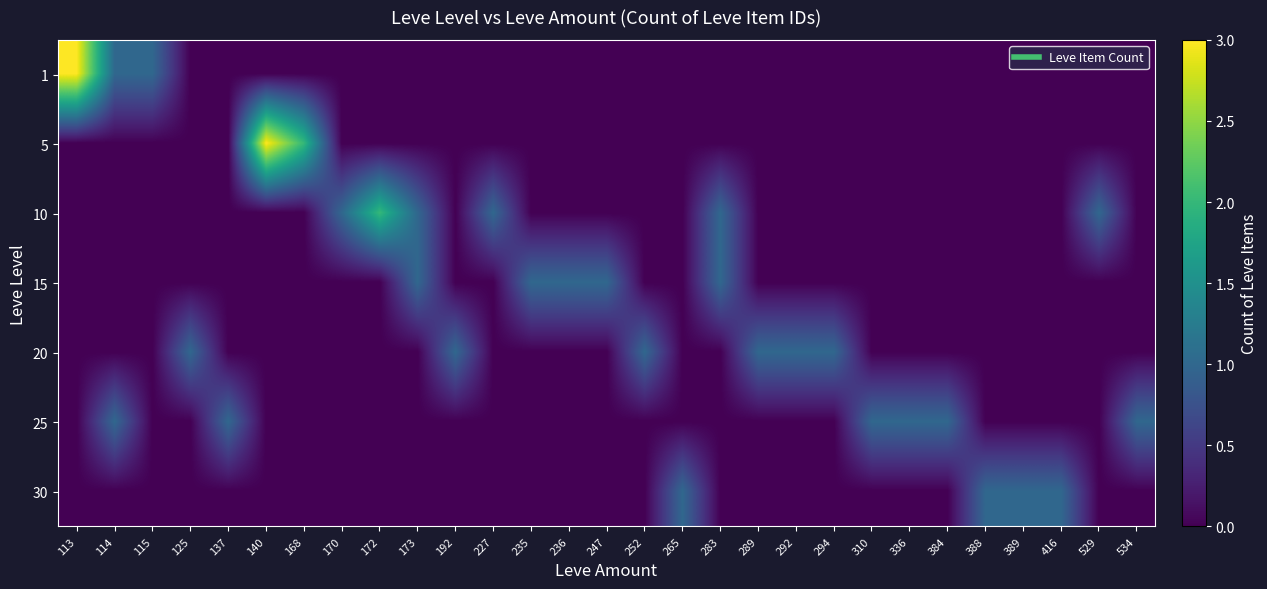

Reading left to right, extract all data points from this chart.

1: 113=3	114=1	115=1	125=0	137=0	140=0	168=0	170=0	172=0	173=0	192=0	227=0	235=0	236=0	247=0	252=0	265=0	283=0	289=0	292=0	294=0	310=0	336=0	384=0	388=0	389=0	416=0	529=0	534=0
5: 113=0	114=0	115=0	125=0	137=0	140=3	168=2	170=0	172=0	173=0	192=0	227=0	235=0	236=0	247=0	252=0	265=0	283=0	289=0	292=0	294=0	310=0	336=0	384=0	388=0	389=0	416=0	529=0	534=0
10: 113=0	114=0	115=0	125=0	137=0	140=0	168=0	170=1	172=2	173=1	192=0	227=1	235=0	236=0	247=0	252=0	265=0	283=1	289=0	292=0	294=0	310=0	336=0	384=0	388=0	389=0	416=0	529=1	534=0
15: 113=0	114=0	115=0	125=0	137=0	140=0	168=0	170=0	172=0	173=1	192=0	227=0	235=1	236=1	247=1	252=0	265=0	283=1	289=0	292=0	294=0	310=0	336=0	384=0	388=0	389=0	416=0	529=0	534=0
20: 113=0	114=0	115=0	125=1	137=0	140=0	168=0	170=0	172=0	173=0	192=1	227=0	235=0	236=0	247=0	252=1	265=0	283=0	289=1	292=1	294=1	310=0	336=0	384=0	388=0	389=0	416=0	529=0	534=0
25: 113=0	114=1	115=0	125=0	137=1	140=0	168=0	170=0	172=0	173=0	192=0	227=0	235=0	236=0	247=0	252=0	265=0	283=0	289=0	292=0	294=0	310=1	336=1	384=1	388=0	389=0	416=0	529=0	534=1
30: 113=0	114=0	115=0	125=0	137=0	140=0	168=0	170=0	172=0	173=0	192=0	227=0	235=0	236=0	247=0	252=0	265=1	283=0	289=0	292=0	294=0	310=0	336=0	384=0	388=1	389=1	416=1	529=0	534=0